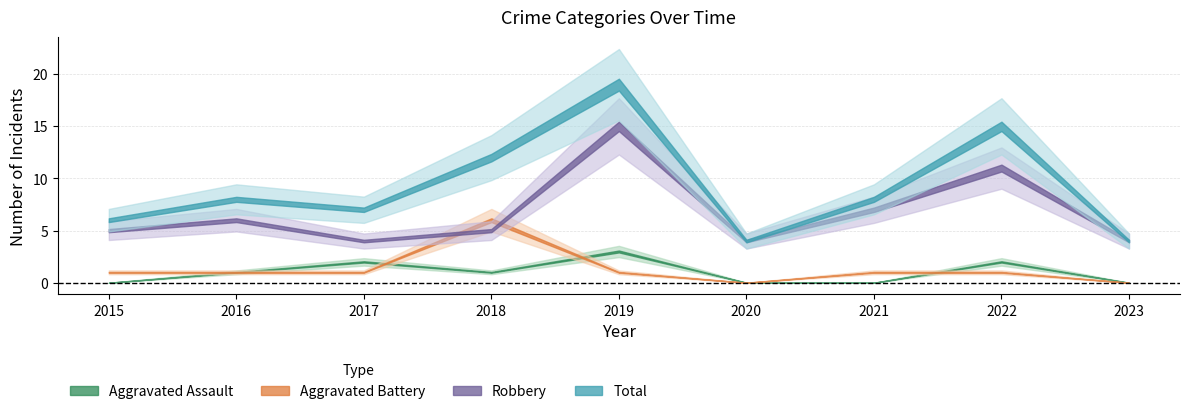

What value does the Total series have at 2016, to the nearest 10?

10